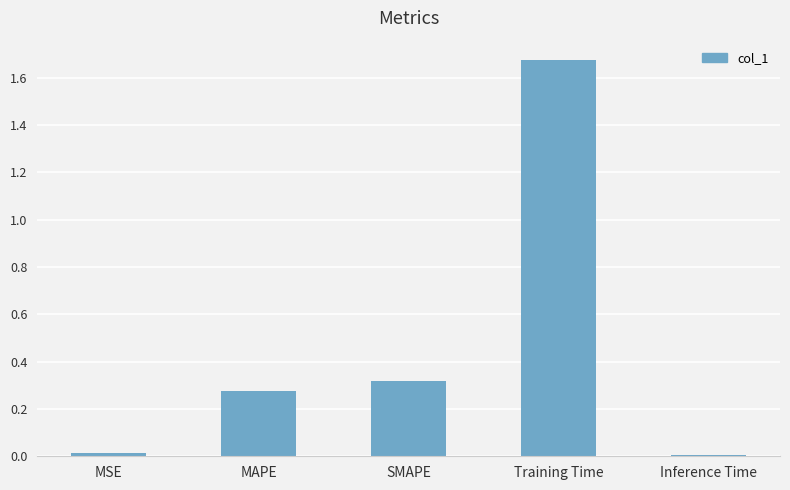

What is the average value?

0.5